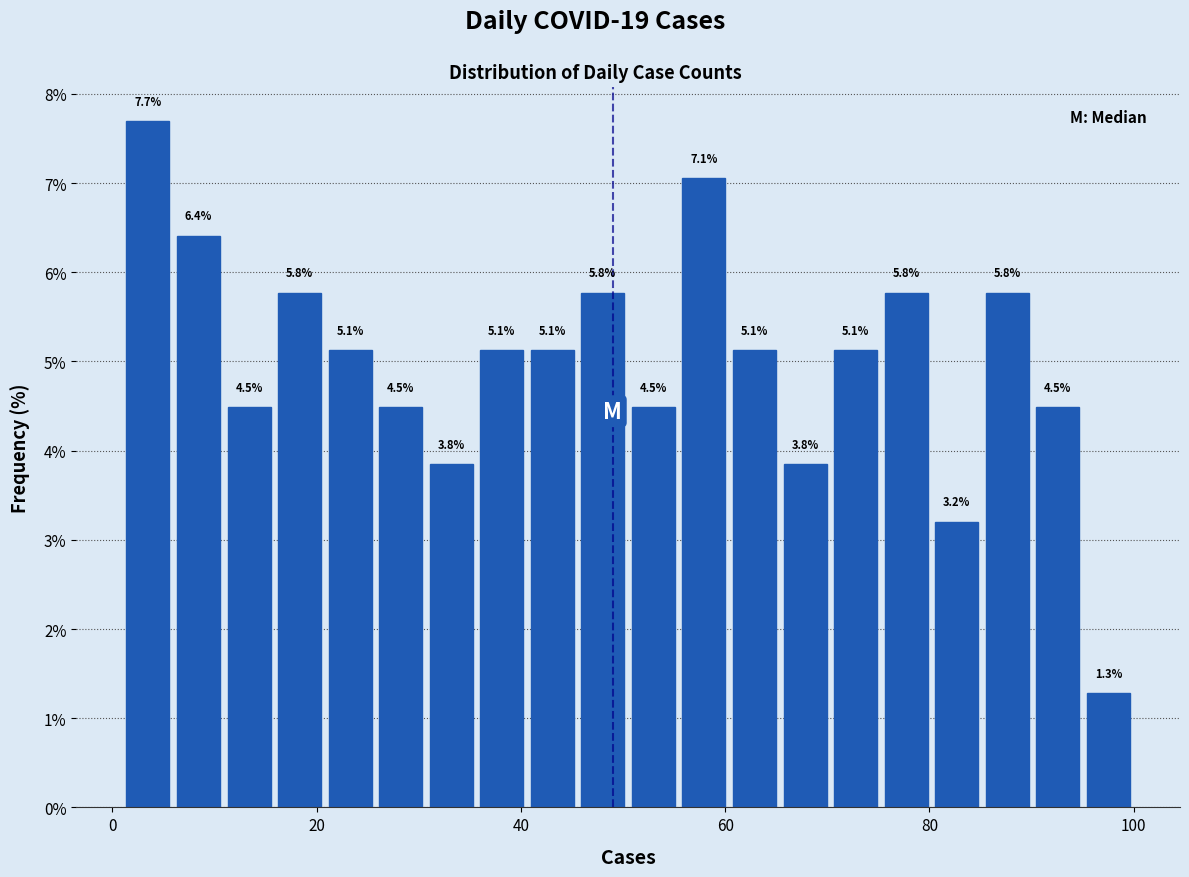

Read against the x-axis, roughly where is the centre of the tallest bar?

4